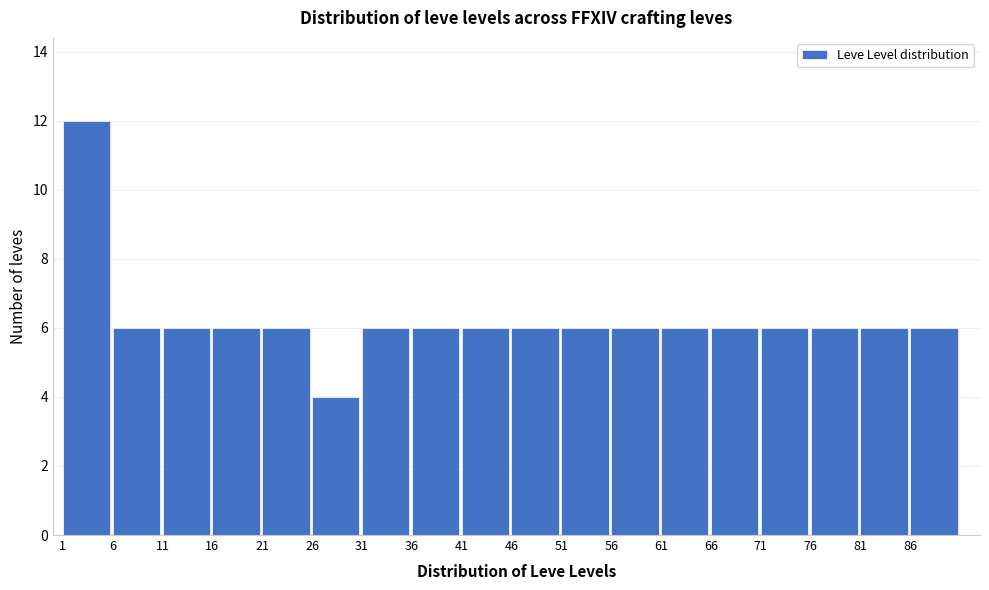

Which range on the x-axis has the tallest bar?

1 to 6